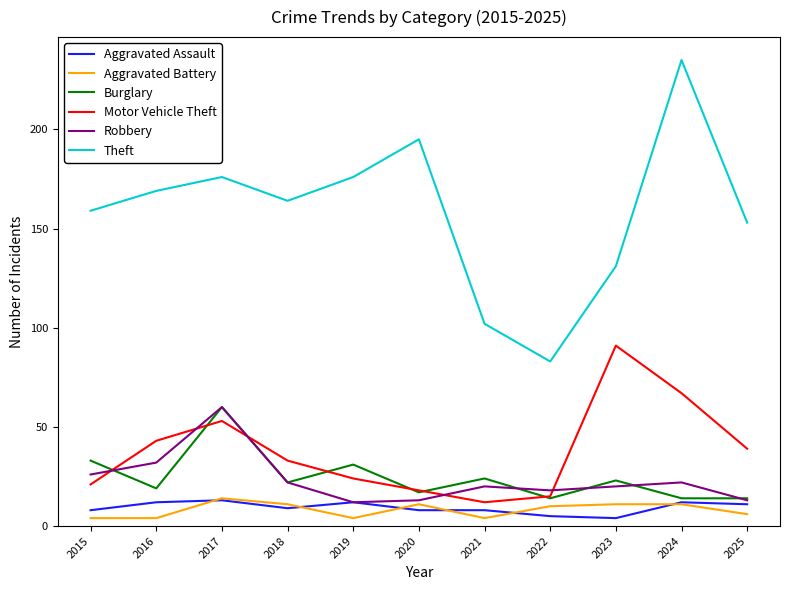

How many lines are shown in the chart?

6